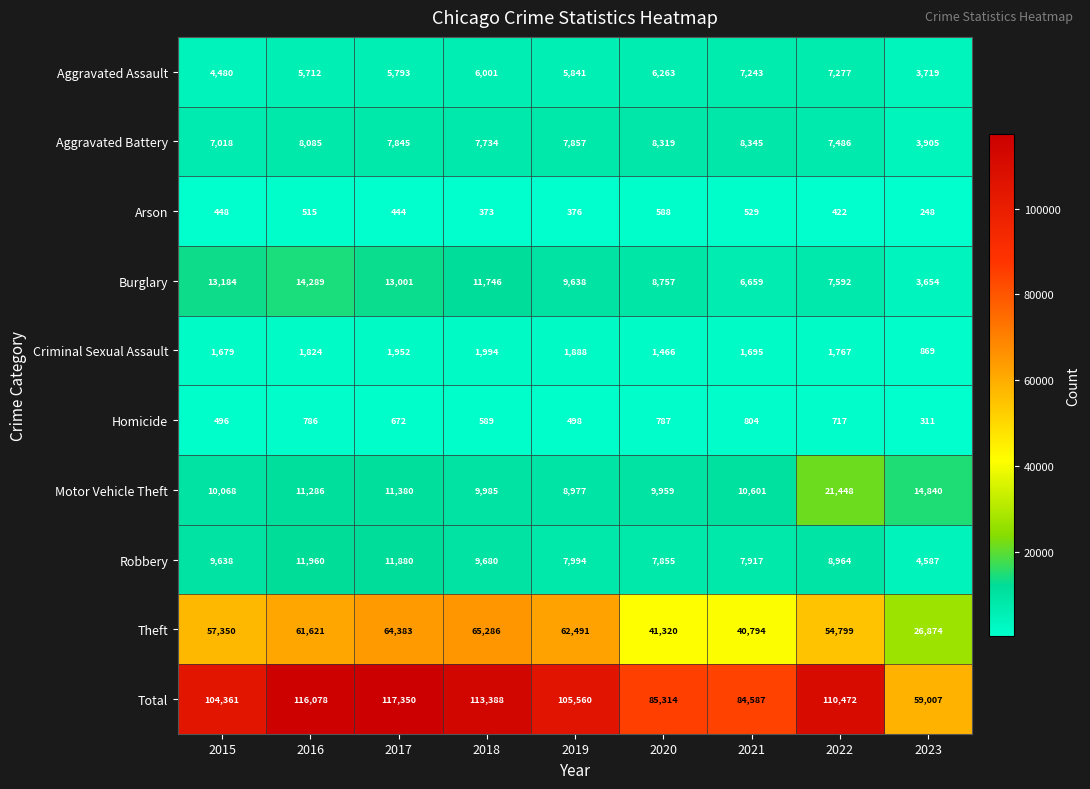

Between 2015 and 2017, which series saw the biggest shift?

Total